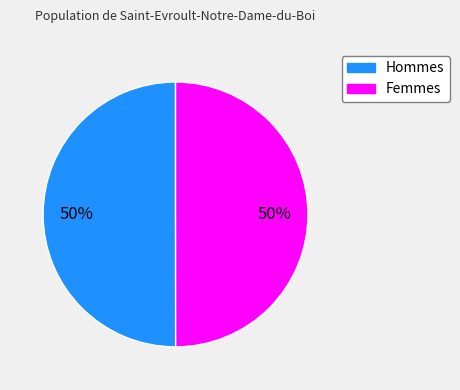

To the nearest percent, what is the average slice percentage?

50%